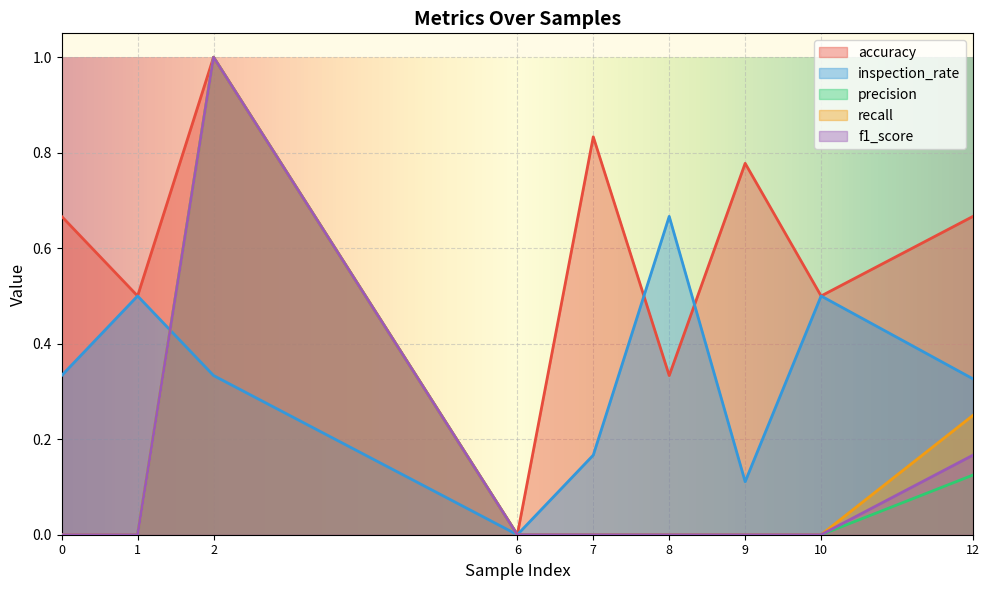

What is the spread (max minus min) of values at 8?

0.7